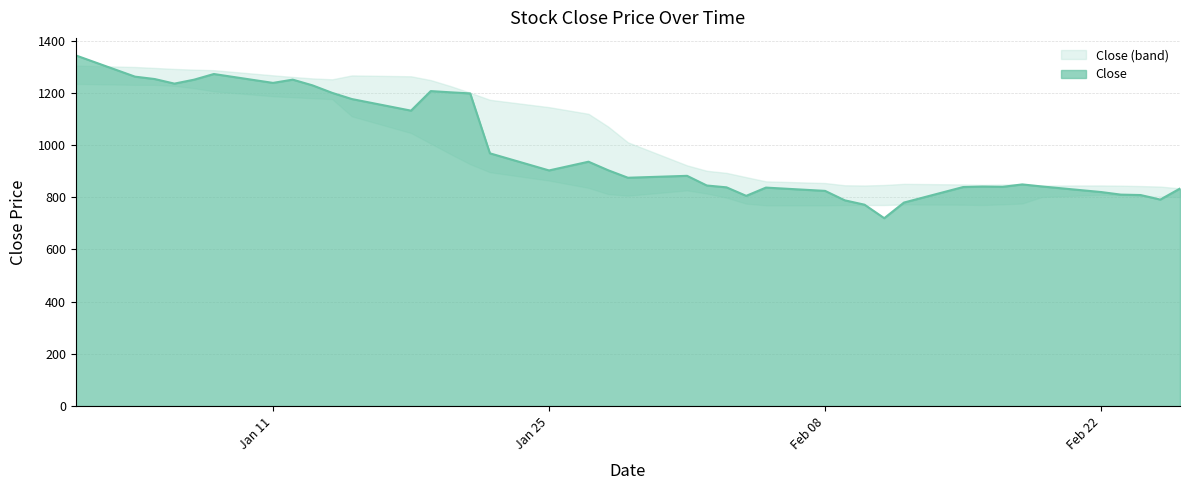

List the labels in order of value, largest first.

2016-01-01, 2016-01-08, 2016-01-04, 2016-01-05, 2016-01-12, 2016-01-07, 2016-01-11, 2016-01-06, 2016-01-13, 2016-01-19, 2016-01-20, 2016-01-14, 2016-01-21, 2016-01-15, 2016-01-18, 2016-01-22, 2016-01-27, 2016-01-28, 2016-01-25, 2016-02-01, 2016-01-29, 2016-02-18, 2016-02-02, 2016-02-19, 2016-02-16, 2016-02-17, 2016-02-15, 2016-02-03, 2016-02-05, 2016-02-26, 2016-02-08, 2016-02-22, 2016-02-23, 2016-02-24, 2016-02-04, 2016-02-25, 2016-02-09, 2016-02-12, 2016-02-10, 2016-02-11